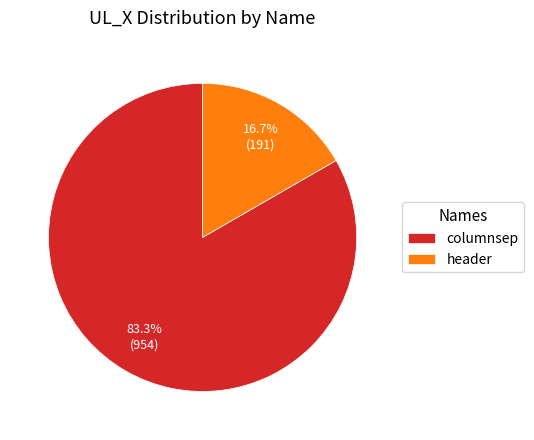

What percentage is the header slice, to the nearest percent?

17%